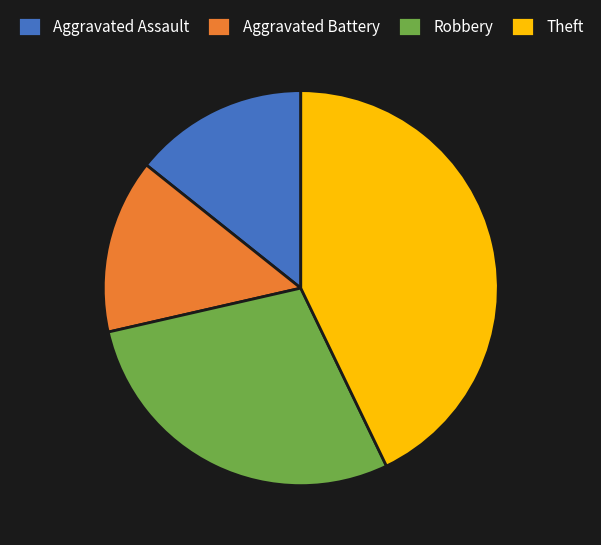

Is Aggravated Assault the majority of the pie?

No